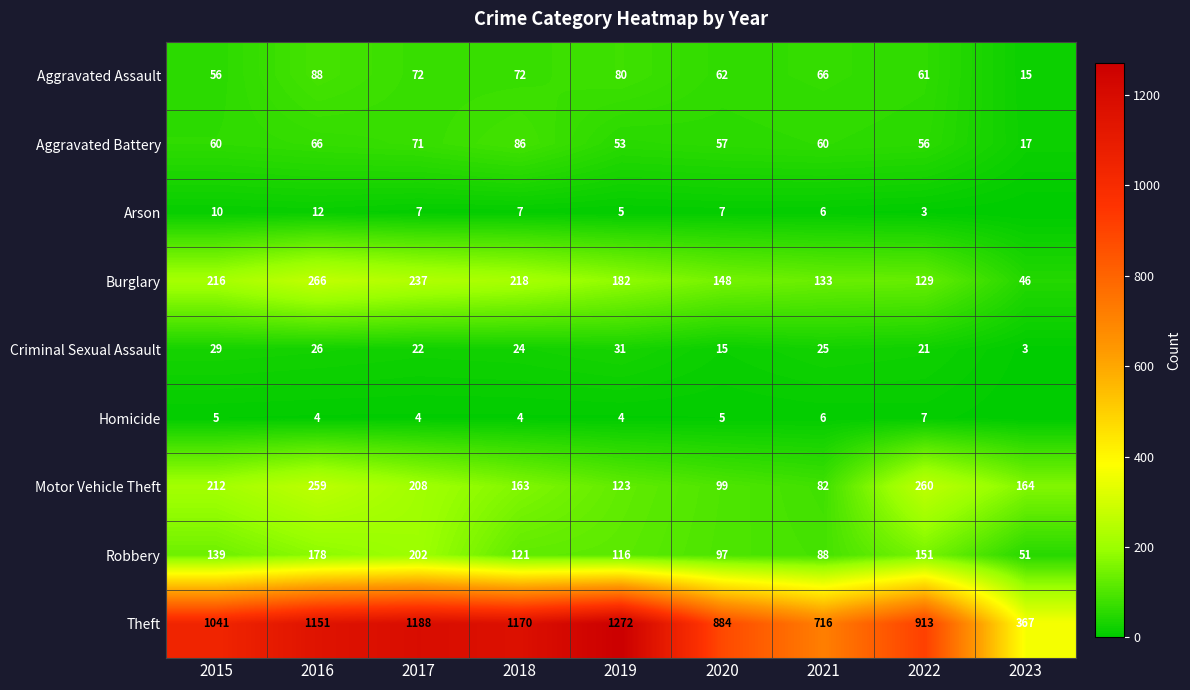

Rank the series at 2015 from lowest to highest value.

Homicide, Arson, Criminal Sexual Assault, Aggravated Assault, Aggravated Battery, Robbery, Motor Vehicle Theft, Burglary, Theft